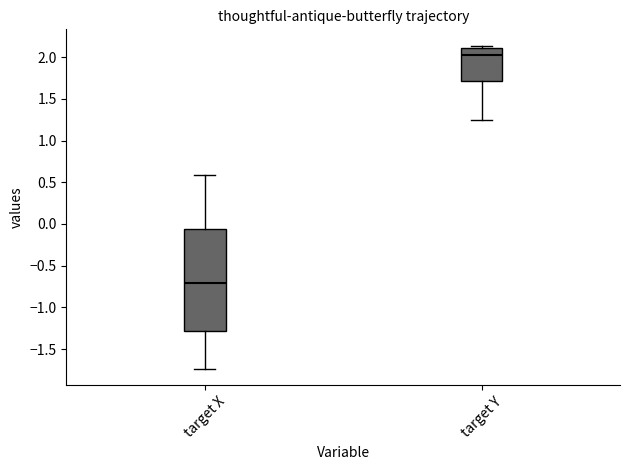

Where is the lower edge of the box for target Y on the y-axis? The values are not printed on the chart, so give them approximately, as read against the axis.

1.70